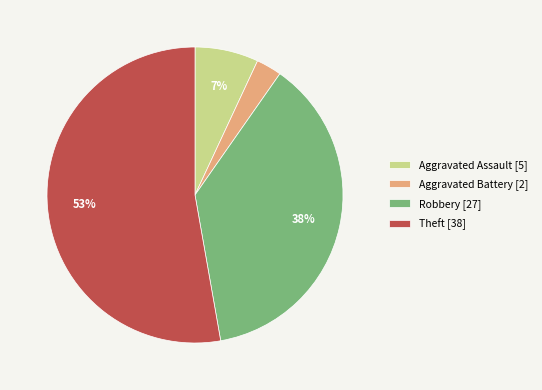

Rank the categories by value from highest to lowest.

Theft [38], Robbery [27], Aggravated Assault [5], Aggravated Battery [2]